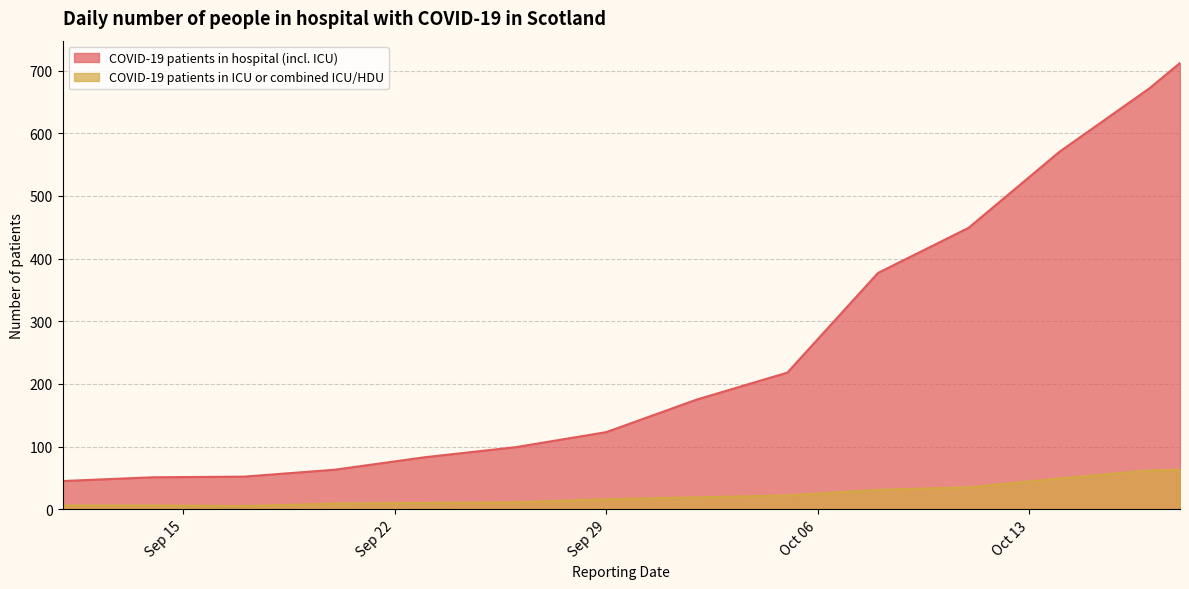

At 2020-09-20, list the series in order from smallest to largest.

COVID-19 patients in ICU or combined ICU/HDU, COVID-19 patients in hospital (incl. ICU)